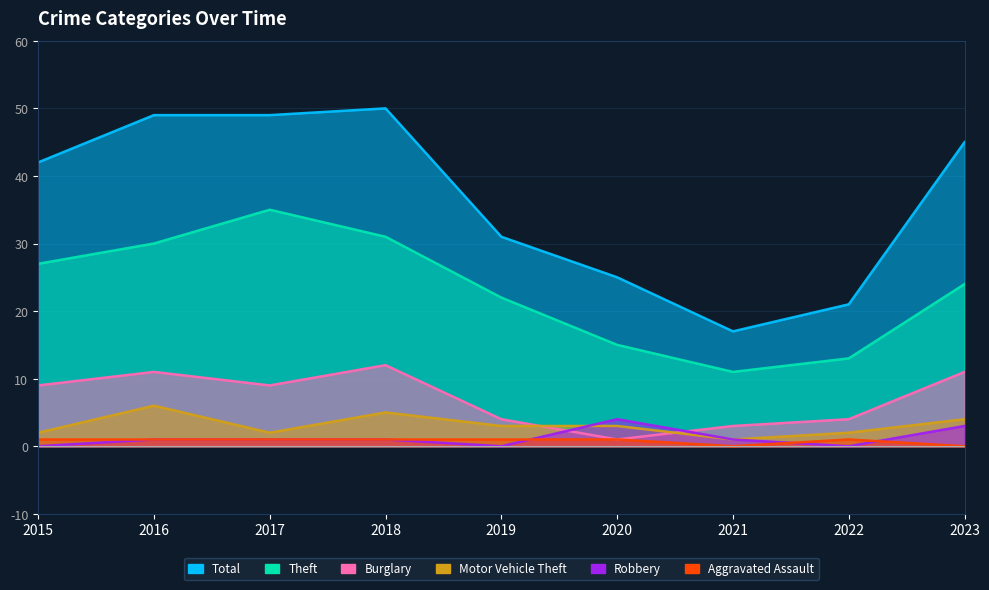

What is the difference between the maximum and second lowest values in the Total series?

29